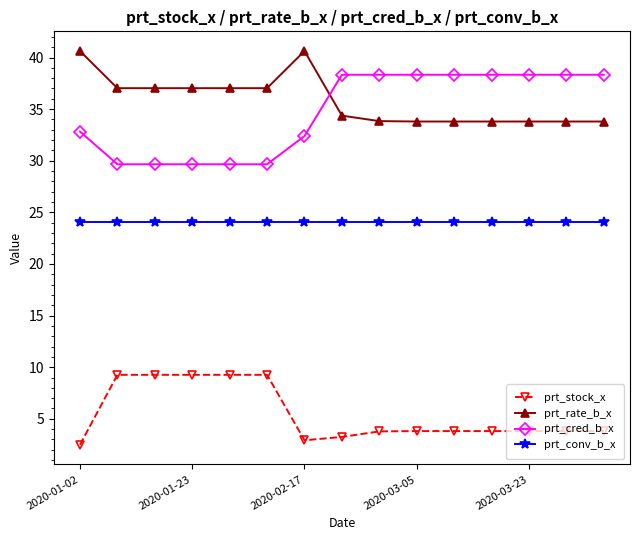

Which series has the largest range (max minus min)?

prt_cred_b_x